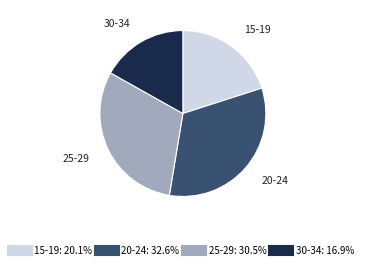

What is the smallest slice in the pie chart?

30-34